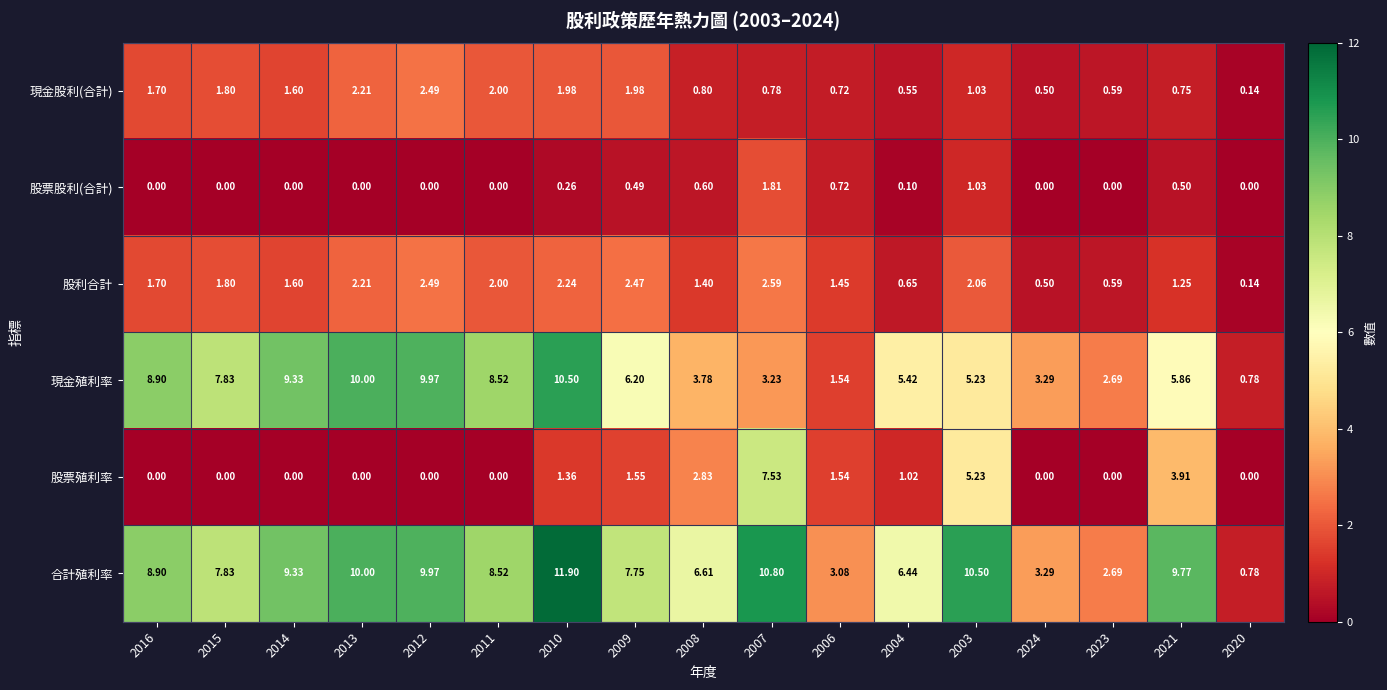

Between 2007 and 2003, which series saw the biggest shift?

股票殖利率